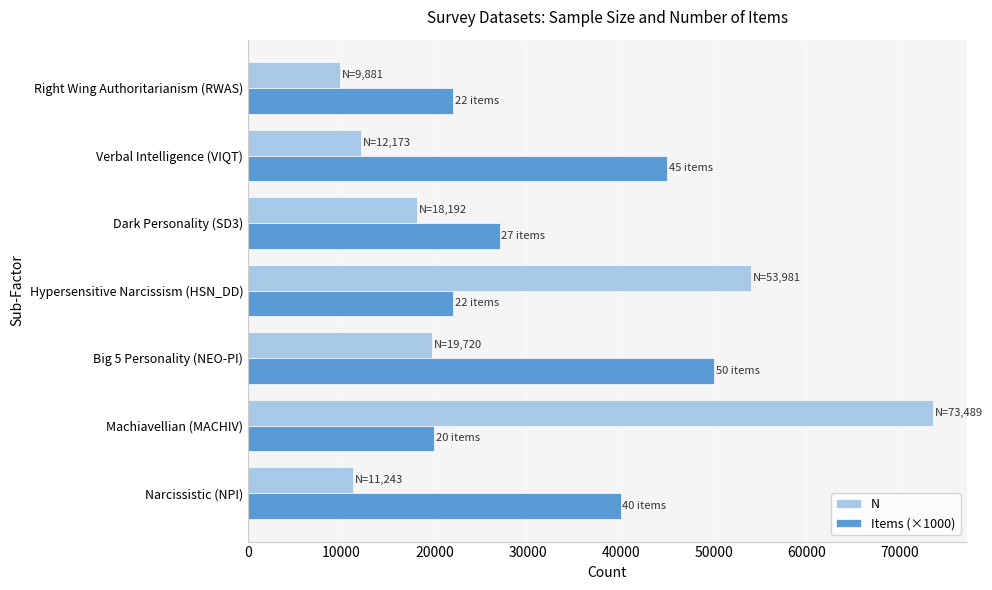

Which label corresponds to the largest value in the chart?

Machiavellian (MACHIV)